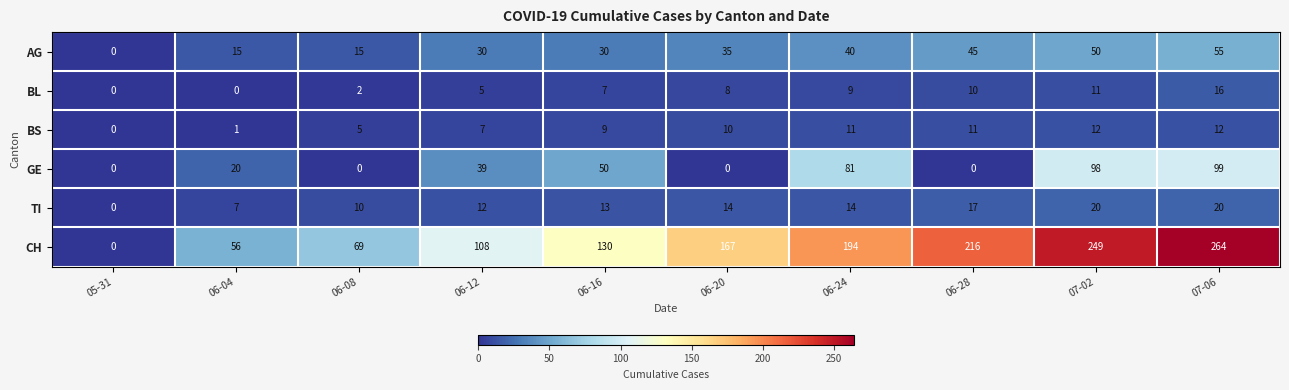

Where is BS nearest to the value 6?

06-08